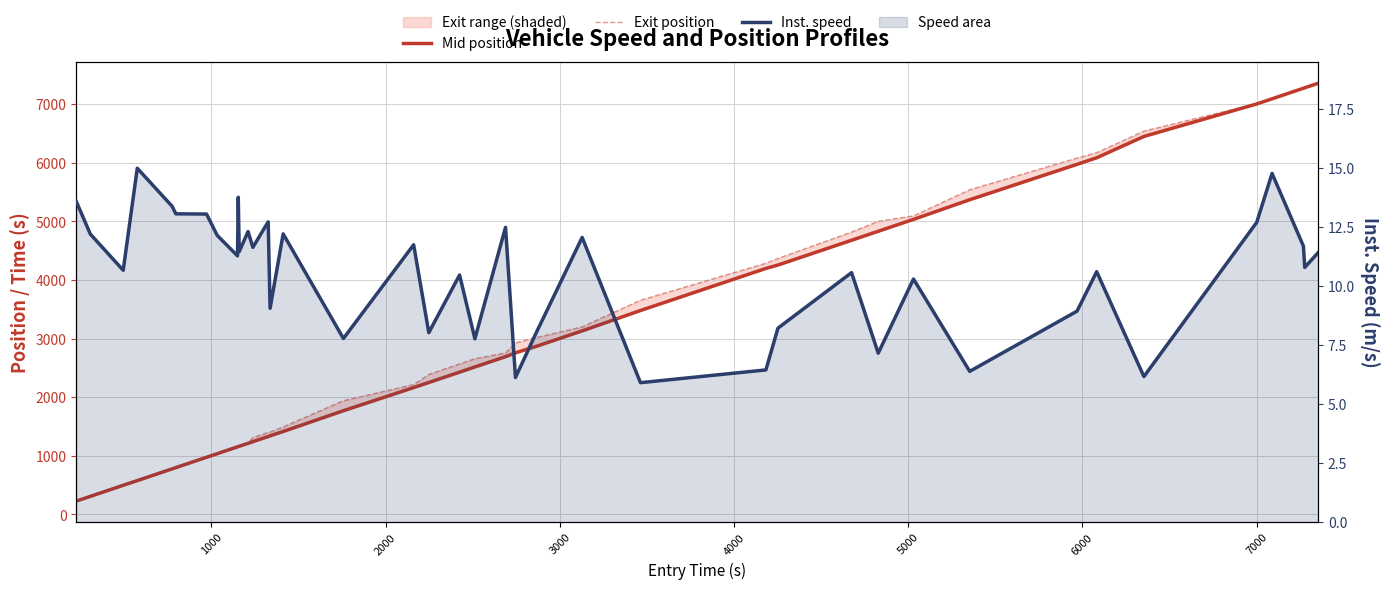

Does the chart have visible grid lines?

Yes